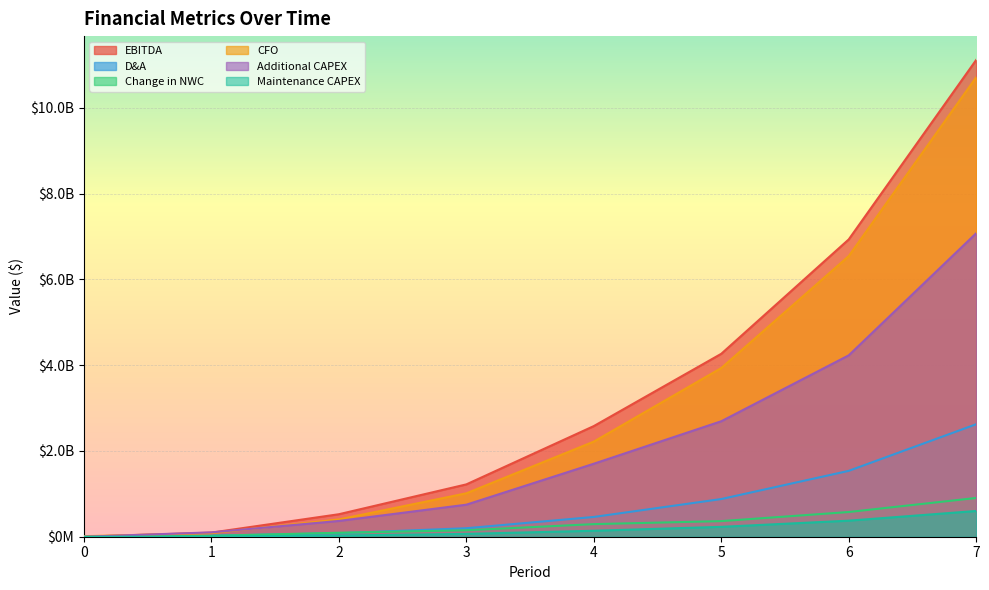

True or false: EBITDA has a value of 9655706449.6 at 6.

False